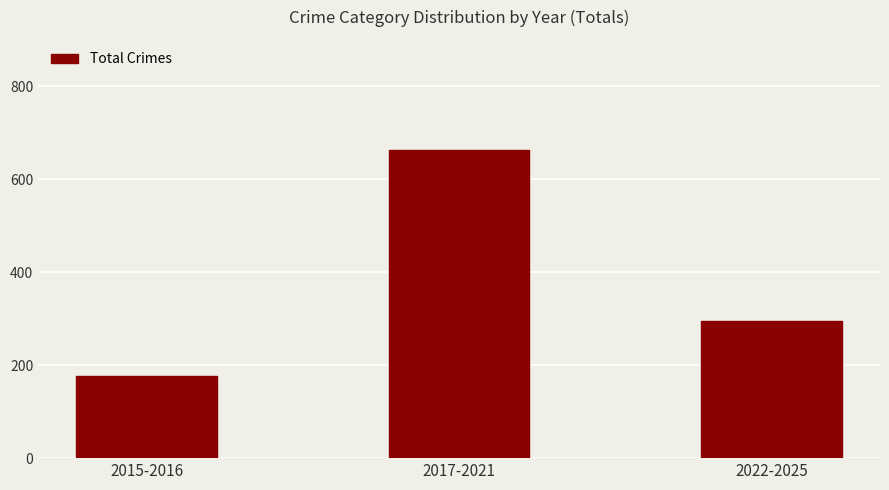

Reading right to left, list all the values displayed in this chart.

2022-2025=295	2017-2021=662	2015-2016=176